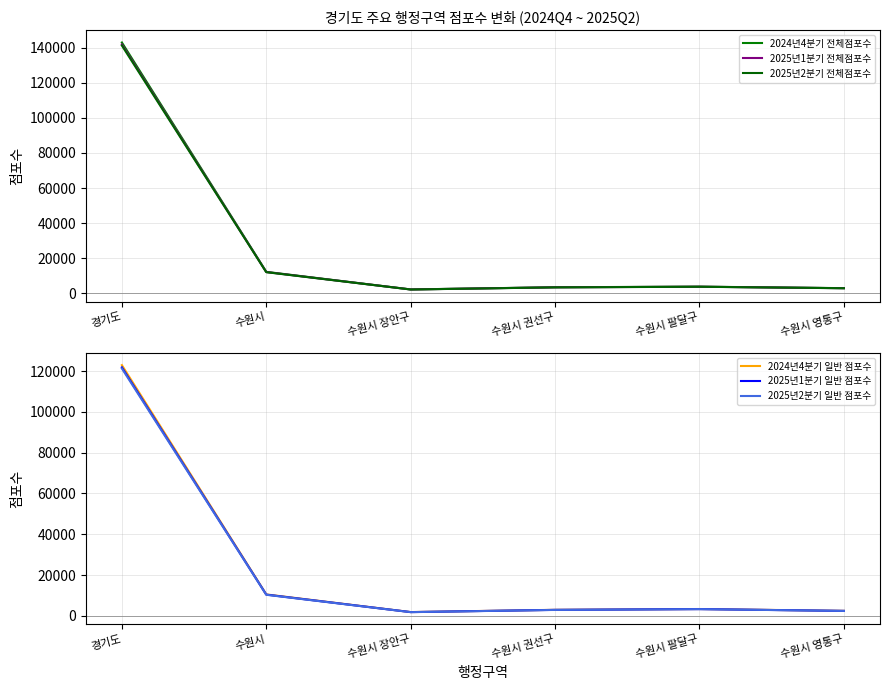

How many interior local valleys does the 2025년1분기 일반 점포수 series have?

1